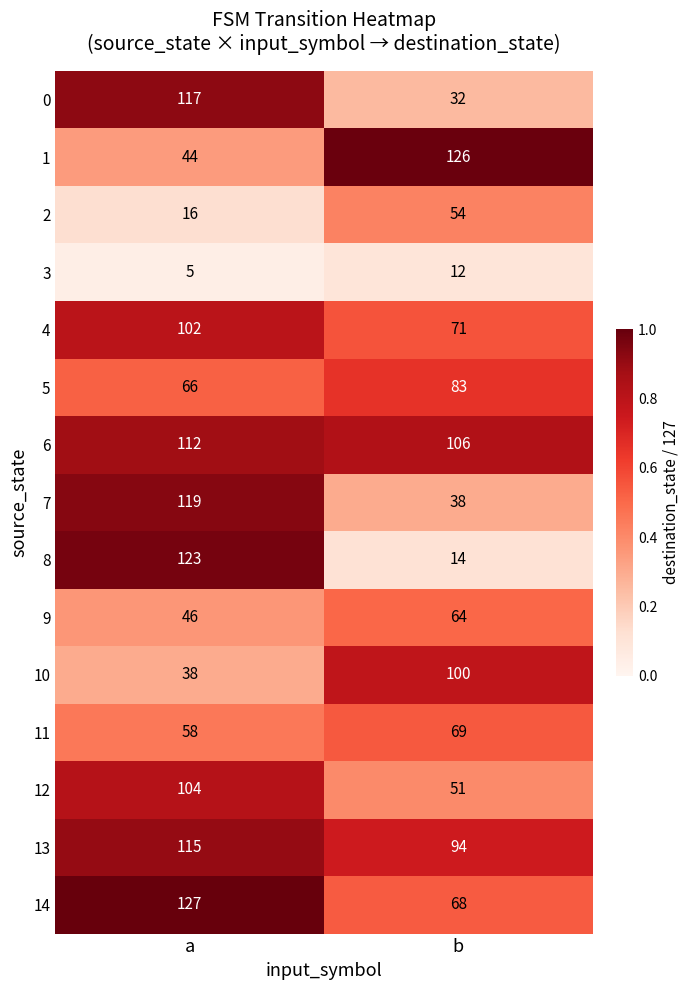

At which category is the sum across all series the highest?

a